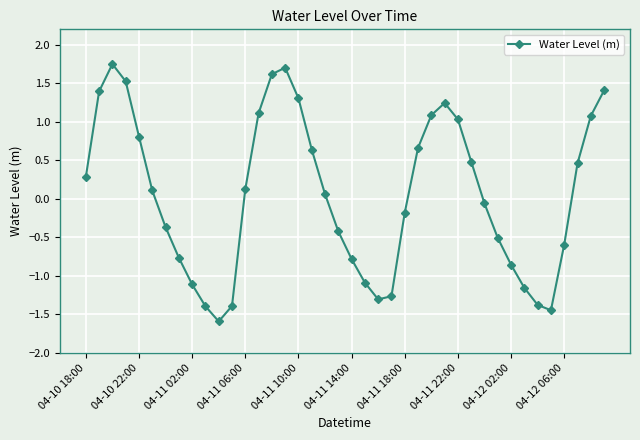

What is the difference between the maximum and second lowest values?

3.2